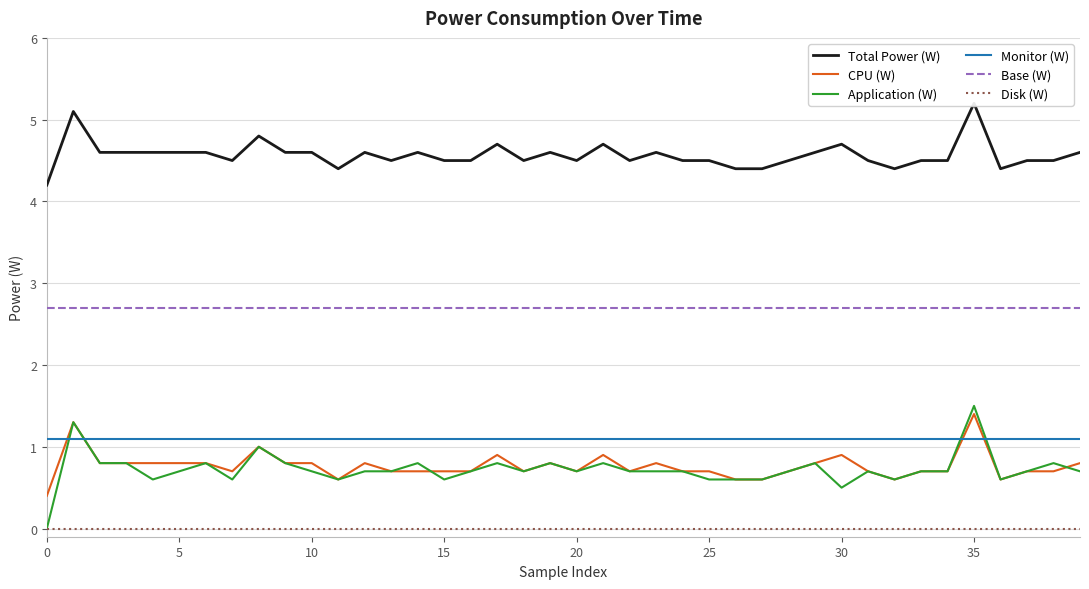

Which series has the largest total across all categories?

Total Power (W)